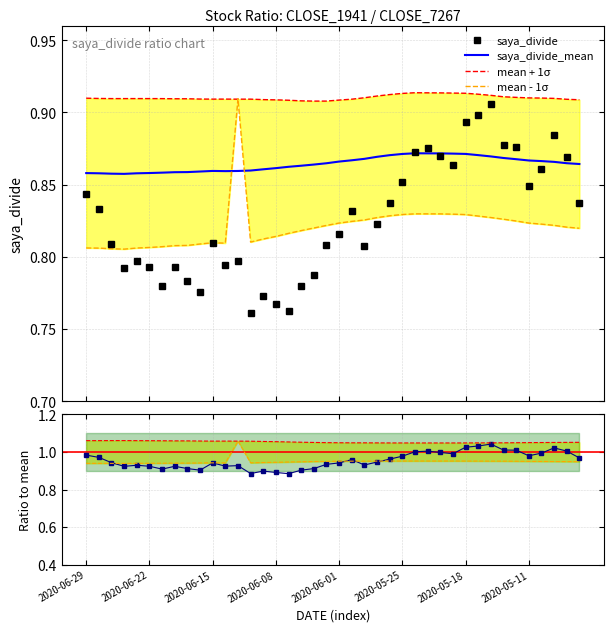

How many lines are shown in the chart?

5